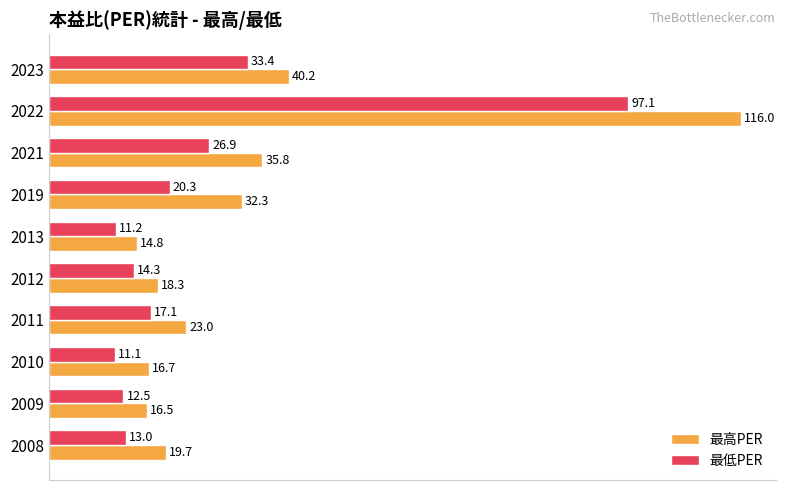

What is the total value across all series at 2022?

213.1